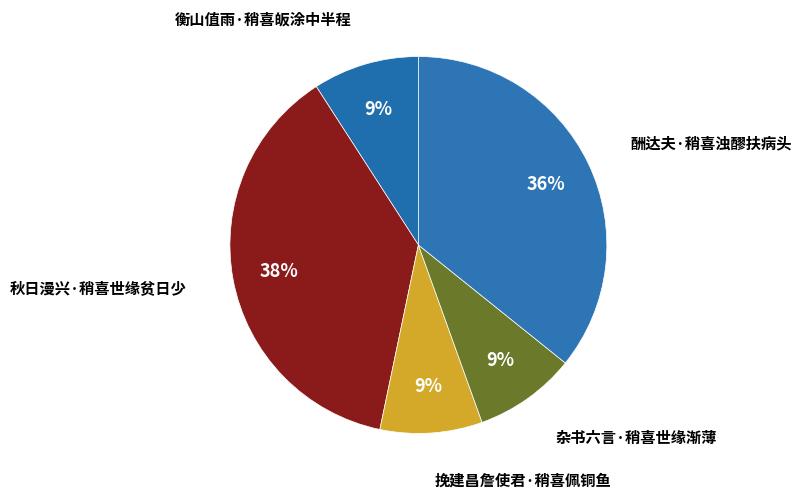

To the nearest percent, what percentage of the pie is 衡山值雨·稍喜皈涂中半程?

9%